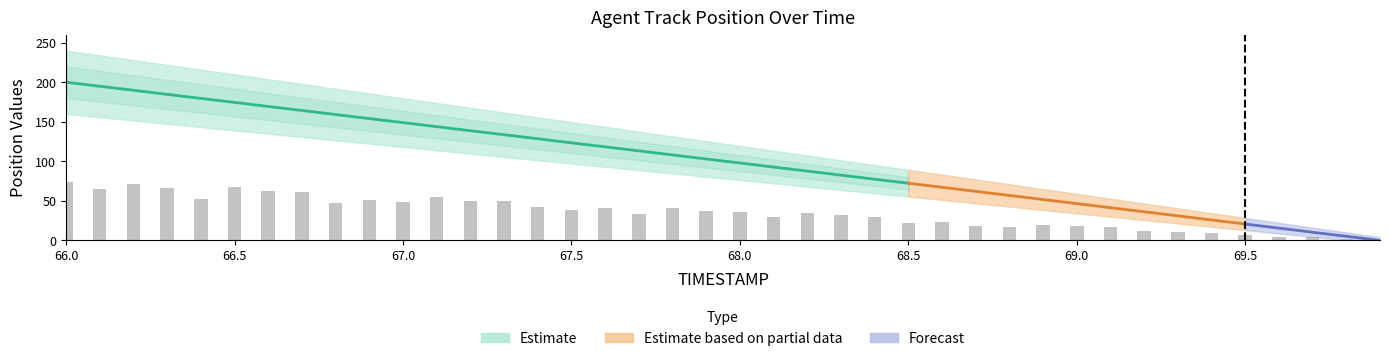

How many values exceed 36?

20